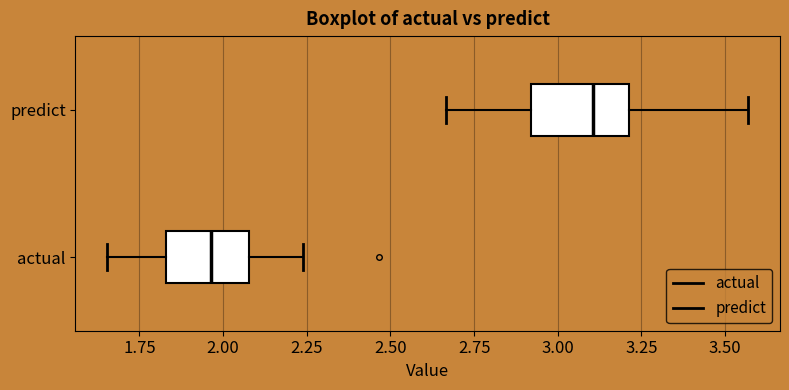

Reading bottom to top, read every box against the x-axis: the position of its median line, the range the box covers, and the ends of its whiskers. The values are not printed on the chart, so give them approximately, as read against the axis.

actual: median 1.95, box 1.85 to 2.10, whiskers 1.65 to 2.25
predict: median 3.10, box 2.90 to 3.20, whiskers 2.65 to 3.55